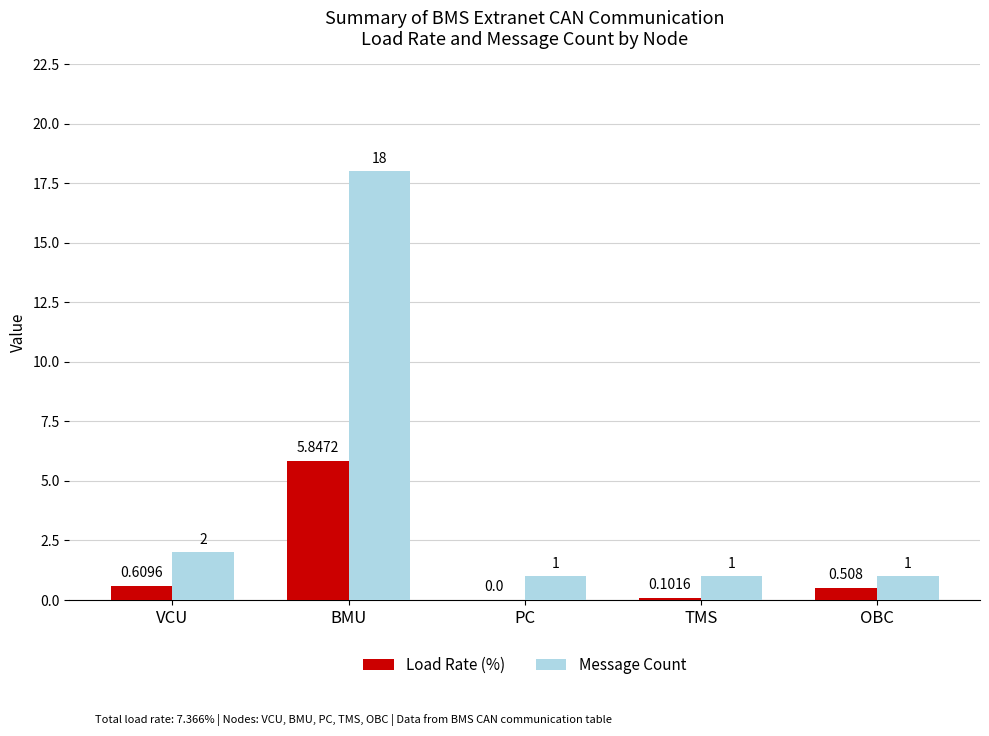

At which category is the sum across all series the highest?

BMU